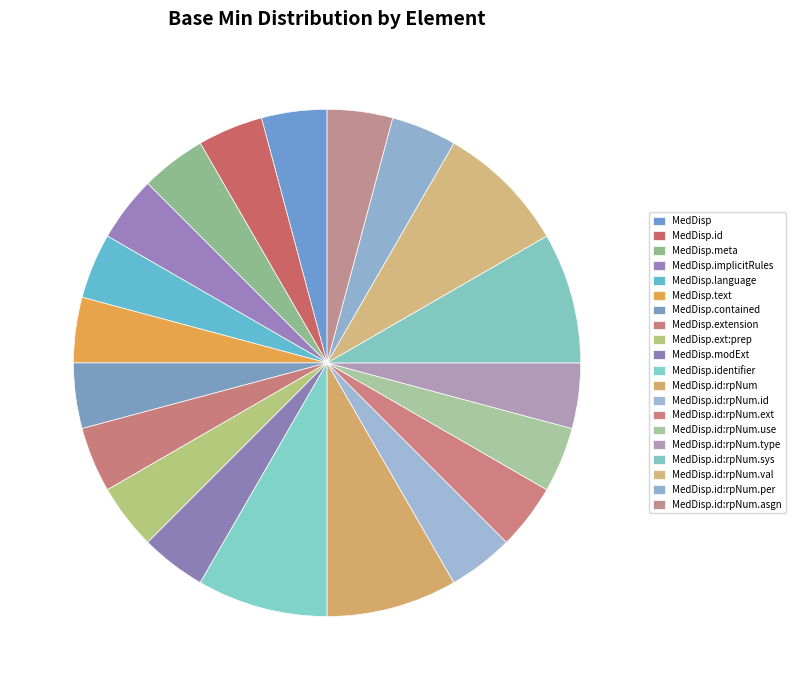

How many segments does this pie chart have?

20